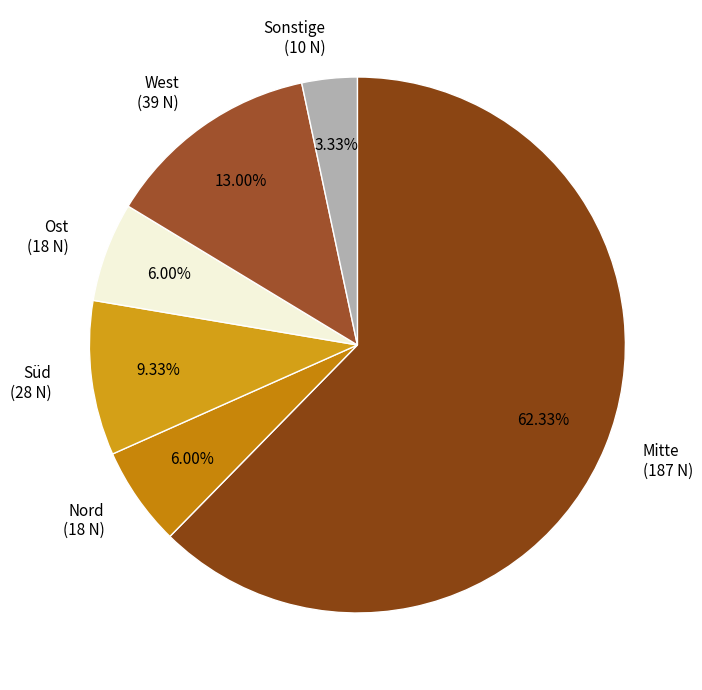

Between Sonstige and West, which is larger?

West